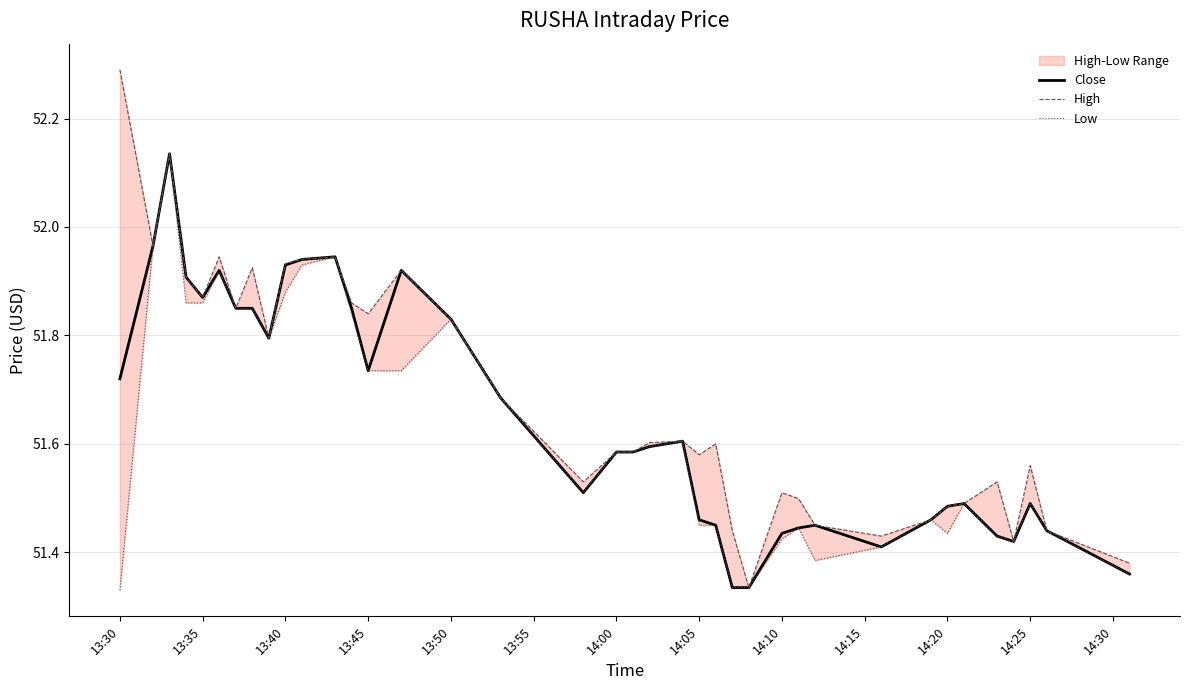

Rank the series by their average value, from lowest to highest.

Low, Close, High